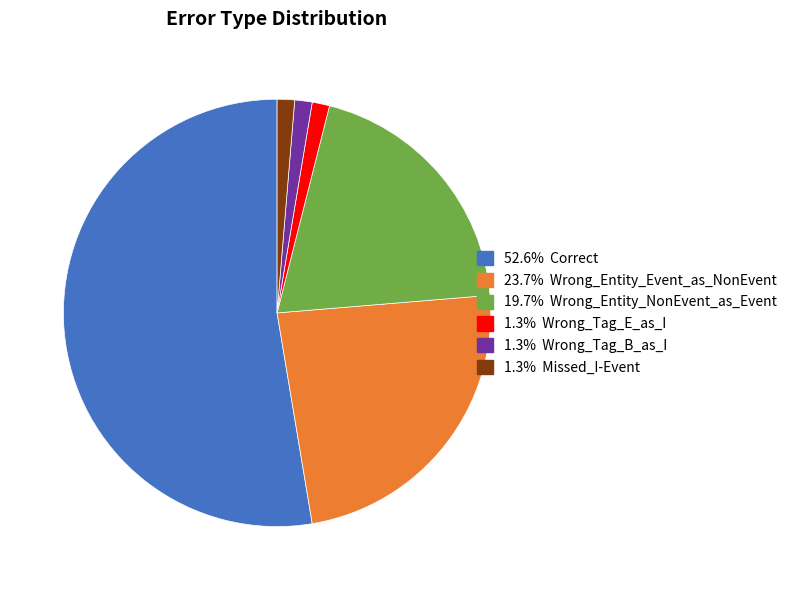

Is there any slice that represents more than half of the pie?

Yes